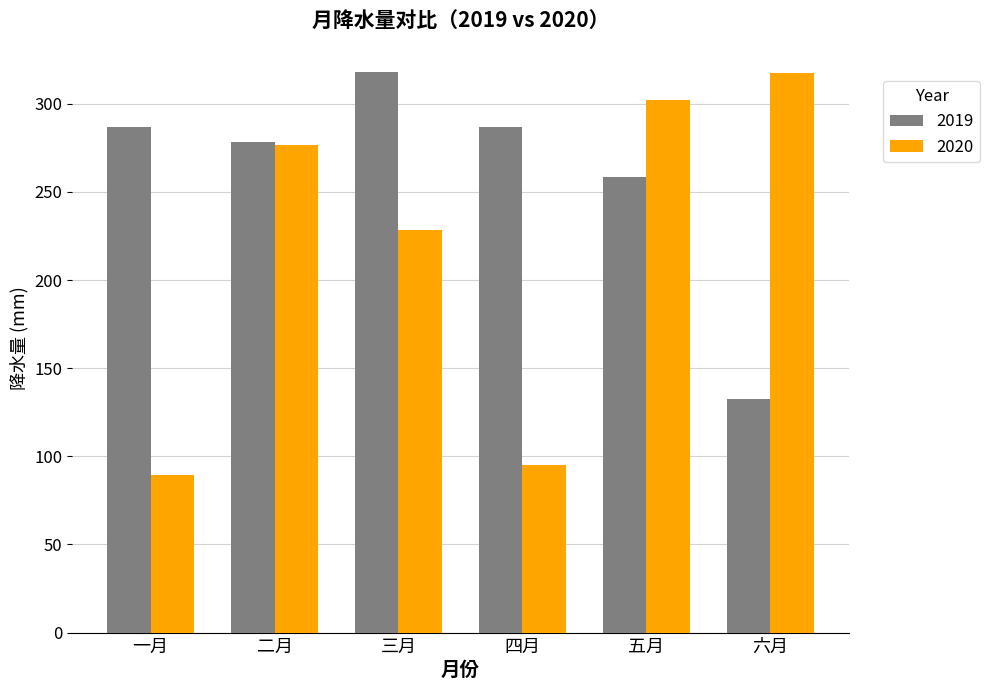

What is the difference between the maximum and minimum values in the 2019 series?

185.7